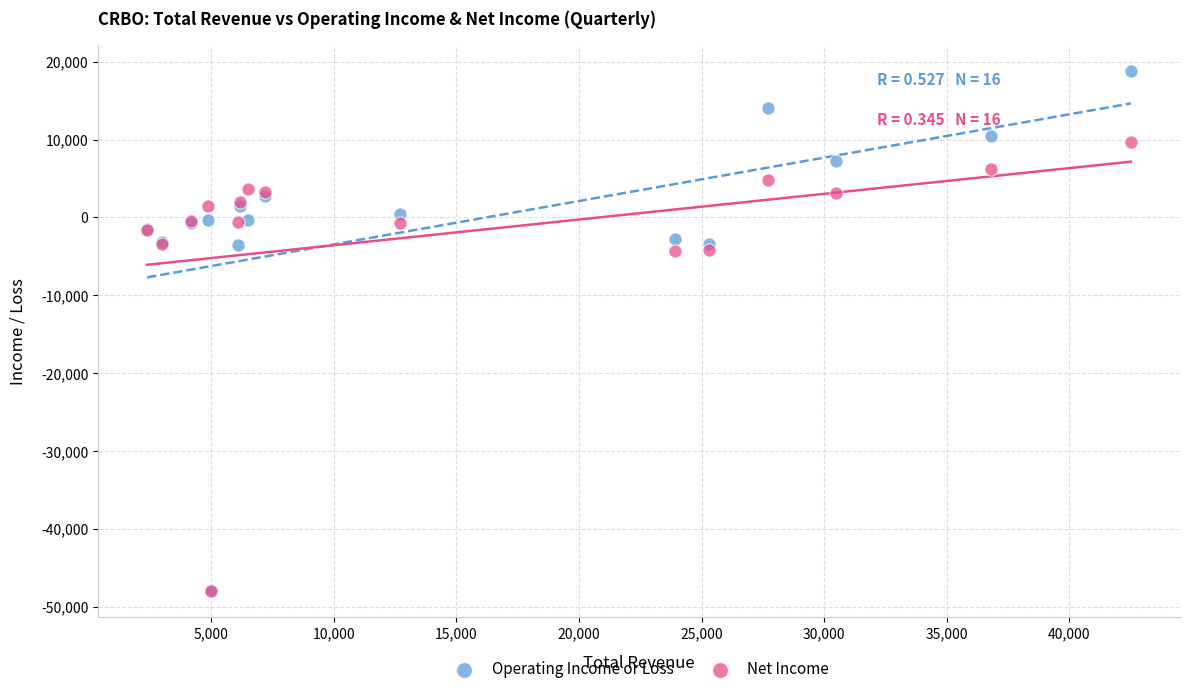

What are all the series names shown in the legend?

Operating Income or Loss, Net Income